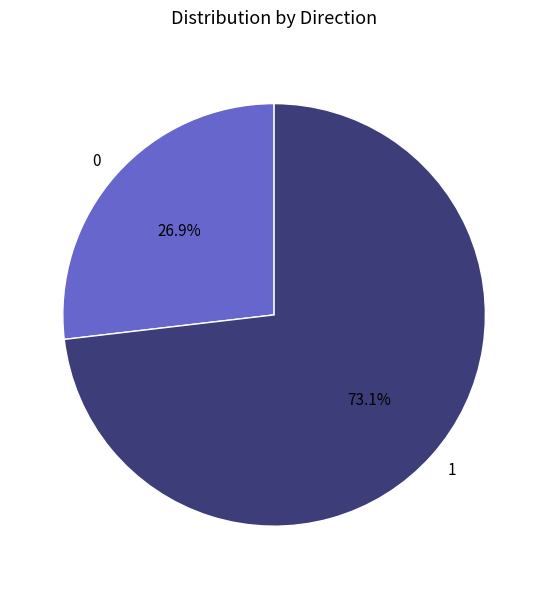

True or false: 1 accounts for 73% of the total.

True